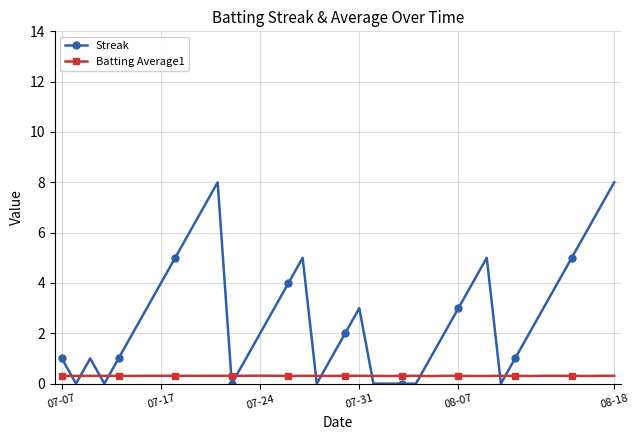

What is the value of the Batting Average1 point at the 33rd from the left?

0.3